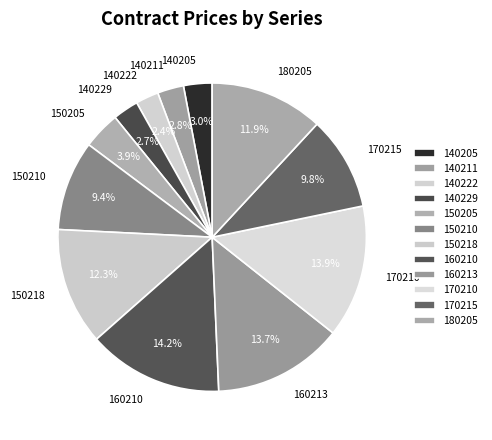

Combined, do 160213 and 150210 account for over 50%?

No